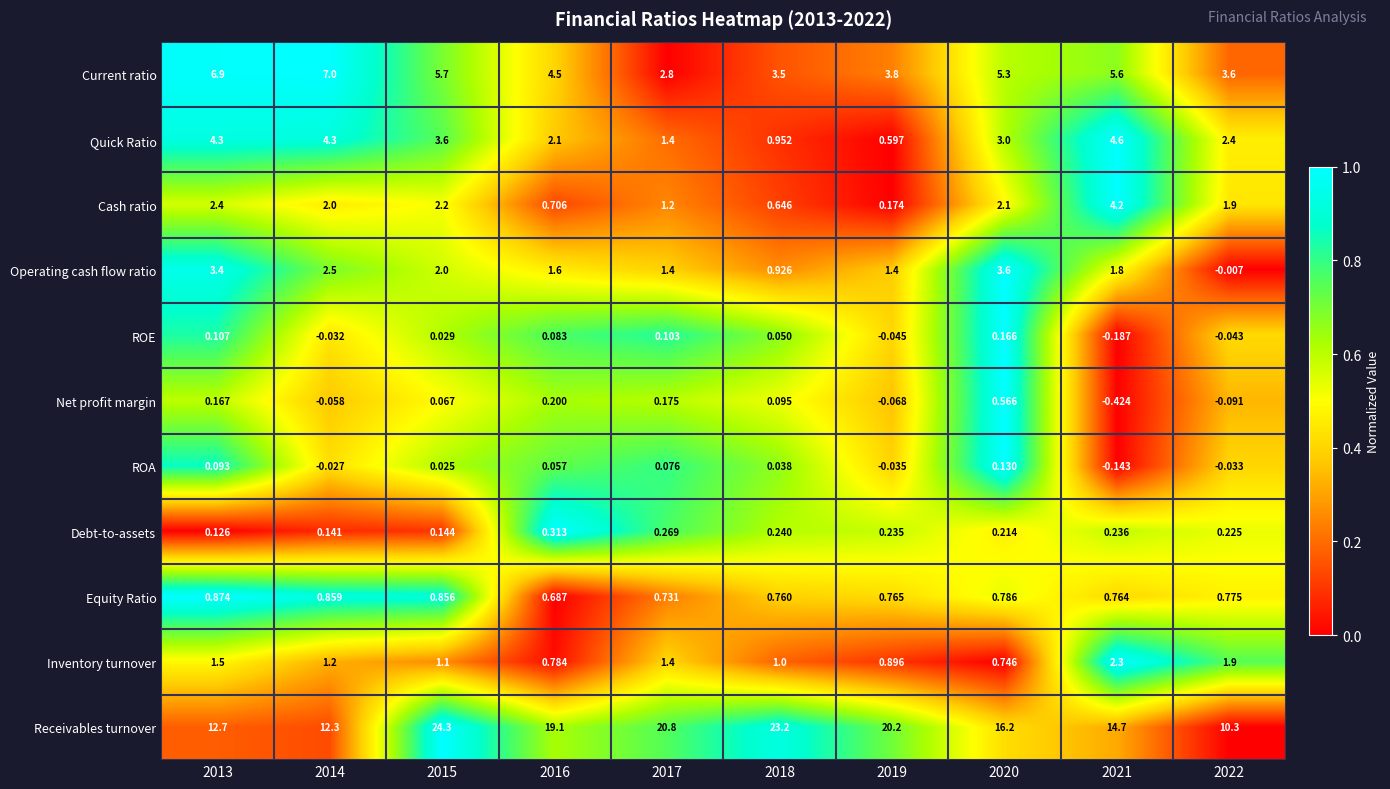

Between 2019 and 2020, which series saw the biggest shift?

Receivables turnover